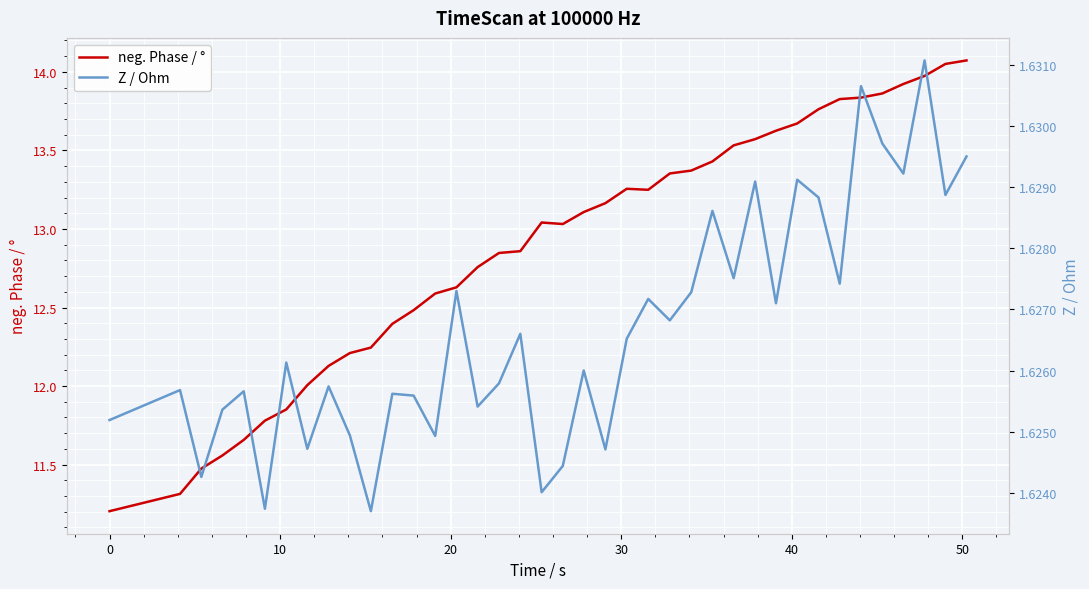

Does the chart display data point markers on the line(s)?

No